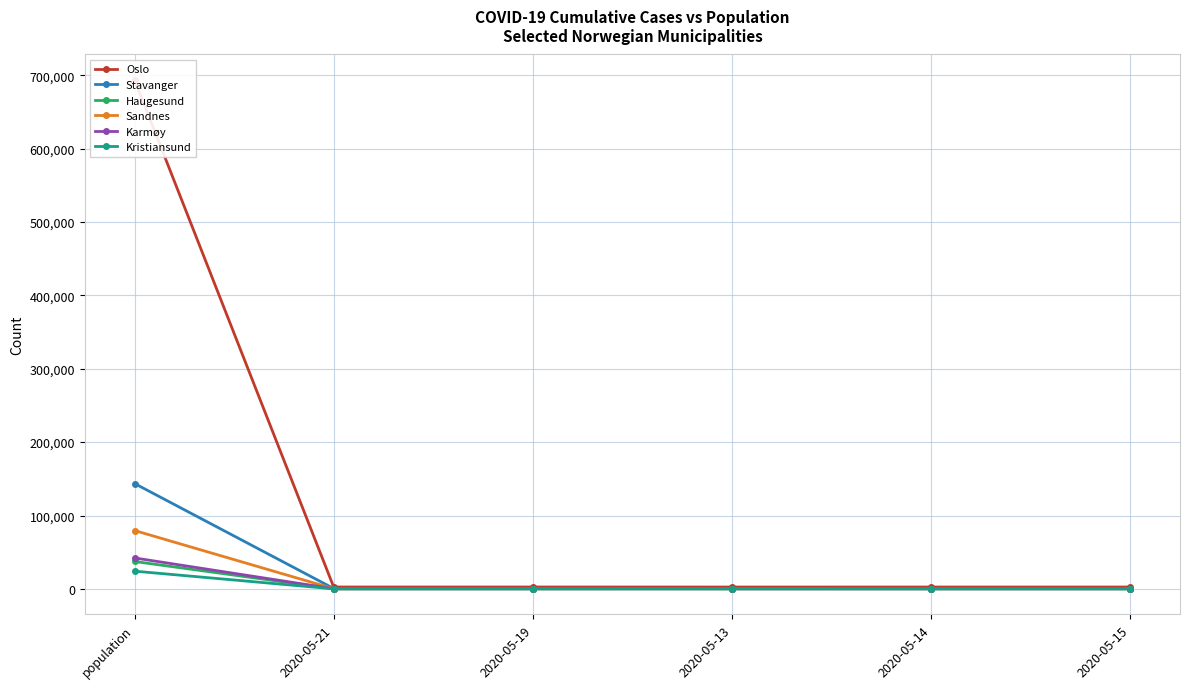

The Oslo series shows 1408 at 2020-05-19. True or false?

False